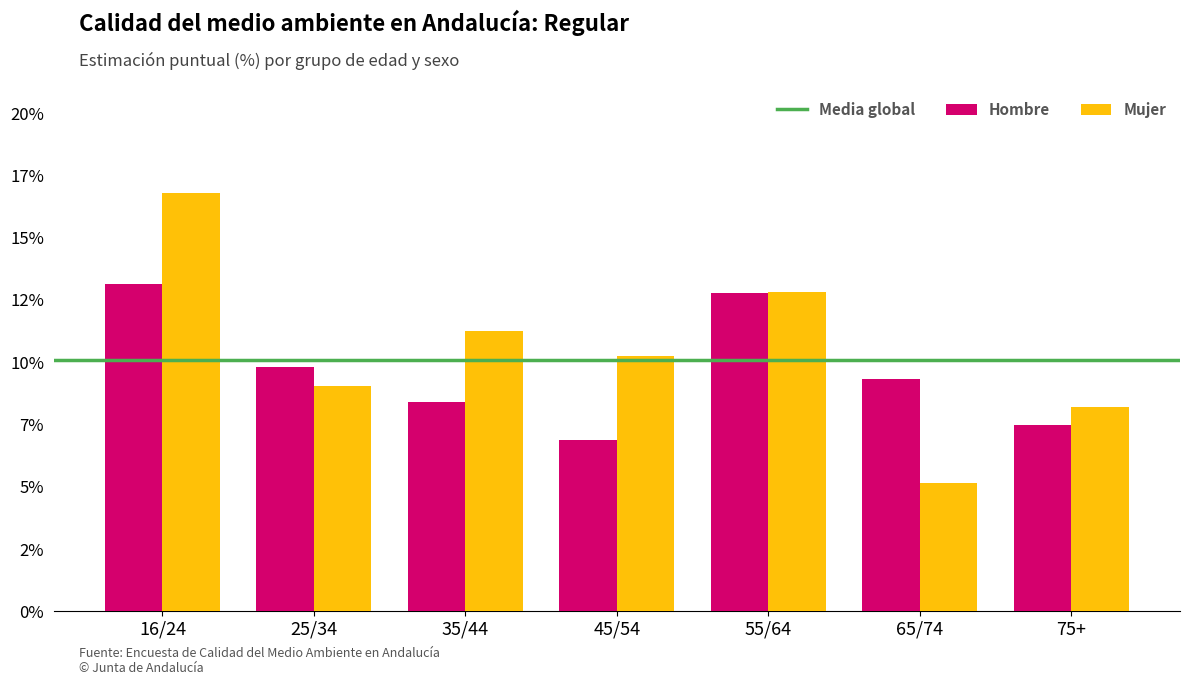

Does the chart contain any negative values?

No